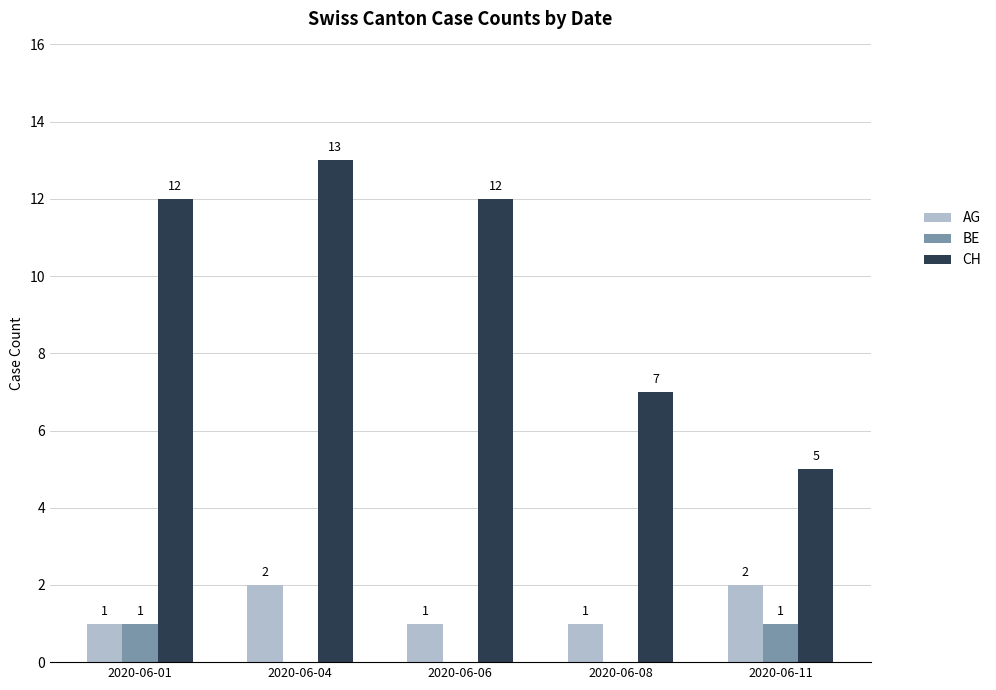

Count the number of data series in this chart.

3